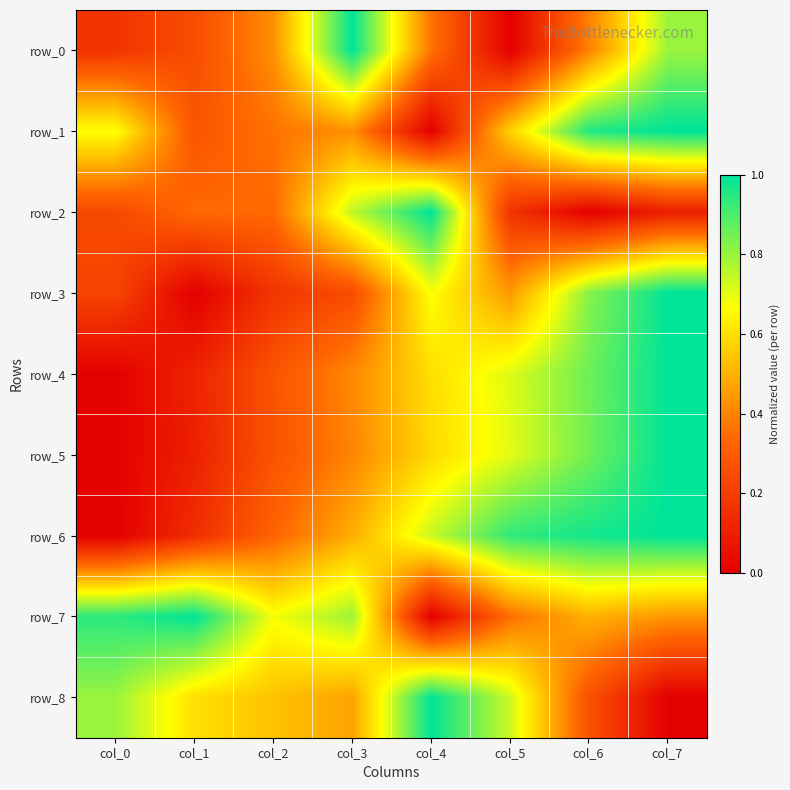

Reading left to right, extract all data points from this chart.

row_0: 0.2	0.3	0.4	1.0	0.4	0.0	0.4	0.8
row_1: 0.7	0.3	0.4	0.4	0.0	0.6	1.0	1.0
row_2: 0.2	0.3	0.3	0.7	1.0	0.2	0.0	0.1
row_3: 0.2	0.0	0.2	0.2	0.7	0.4	0.8	1.0
row_4: 0.0	0.1	0.3	0.4	0.6	0.7	0.9	1.0
row_5: 0.0	0.1	0.3	0.4	0.6	0.7	0.9	1.0
row_6: 0.0	0.1	0.3	0.5	0.7	0.9	1.0	1.0
row_7: 0.9	1.0	0.7	0.8	0.0	0.4	0.5	0.4
row_8: 0.8	0.6	0.5	0.5	1.0	0.7	0.3	0.0